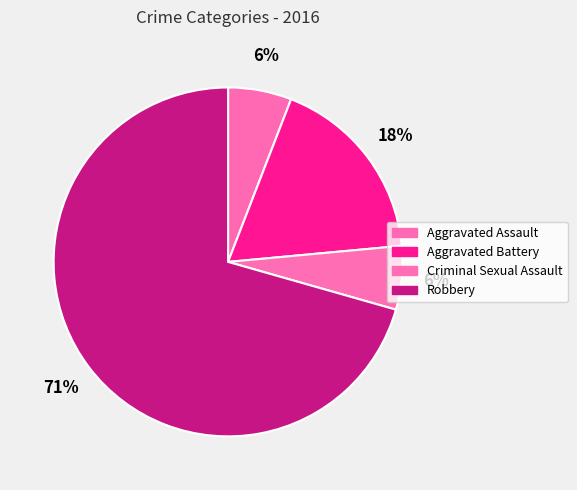

The Aggravated Assault slice represents 6% of the pie. True or false?

True